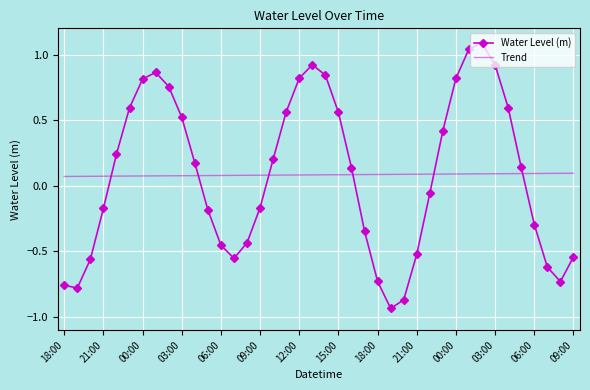

True or false: Trend and Water Level (m) cross at least once.

True